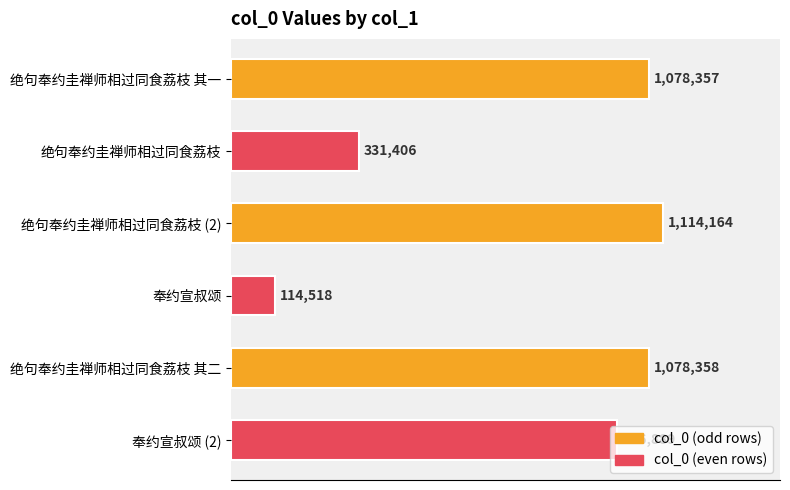

At which label is the value closest to 614341?

绝句奉约圭禅师相过同食荔枝